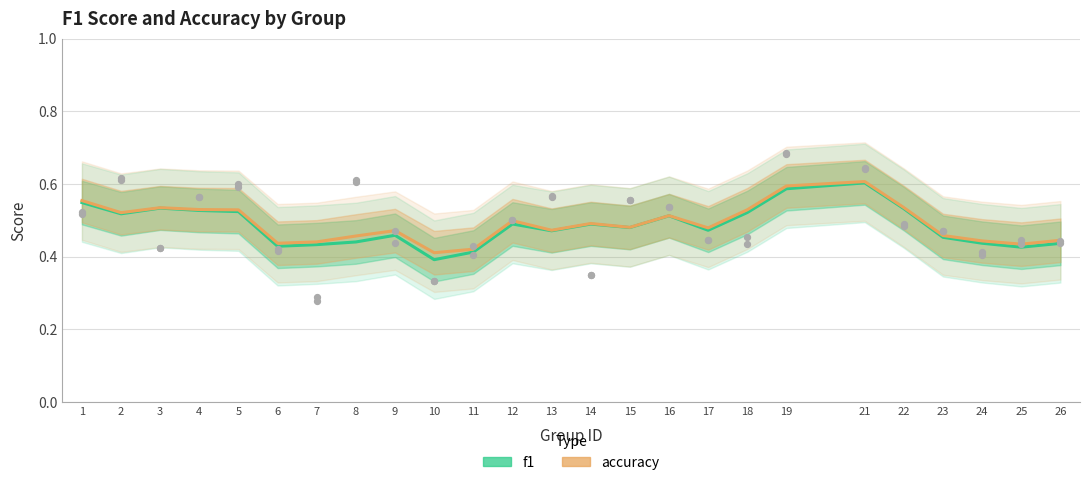

What is the total value across all series at 23?

0.9